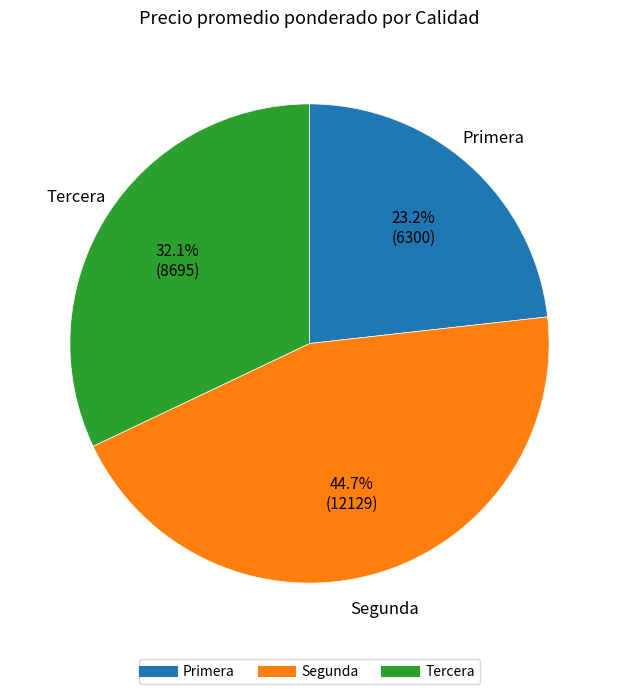

Does any single category account for the majority?

No